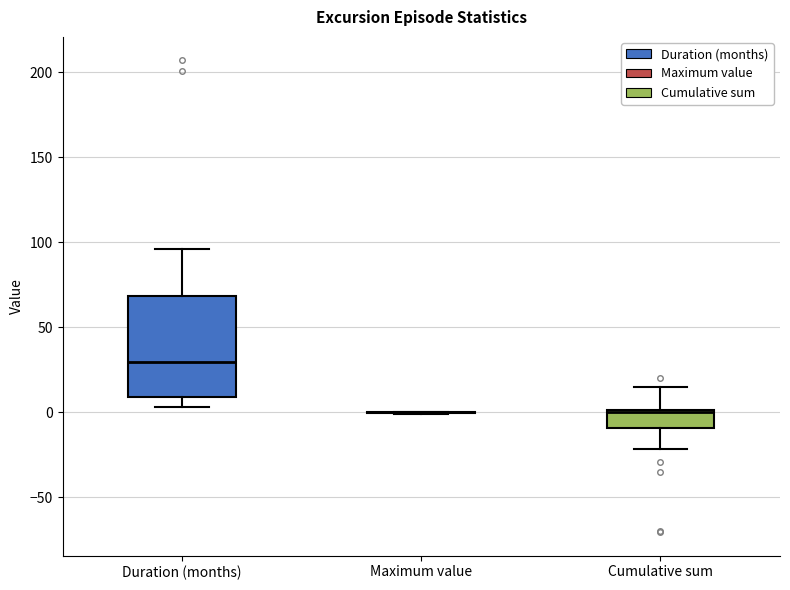

Reading left to right, transcribe this box plot: for each box, give where its median line is, the range the box spans, and where its two whiskers end, as read against the y-axis. The values are not printed on the chart, so give them approximately, as read against the axis.

Duration (months): median 30, box 10 to 70, whiskers 5 to 95
Maximum value: box collapsed to a line at 0, whiskers 0 to 0
Cumulative sum: median 0, box -10 to 0, whiskers -20 to 15